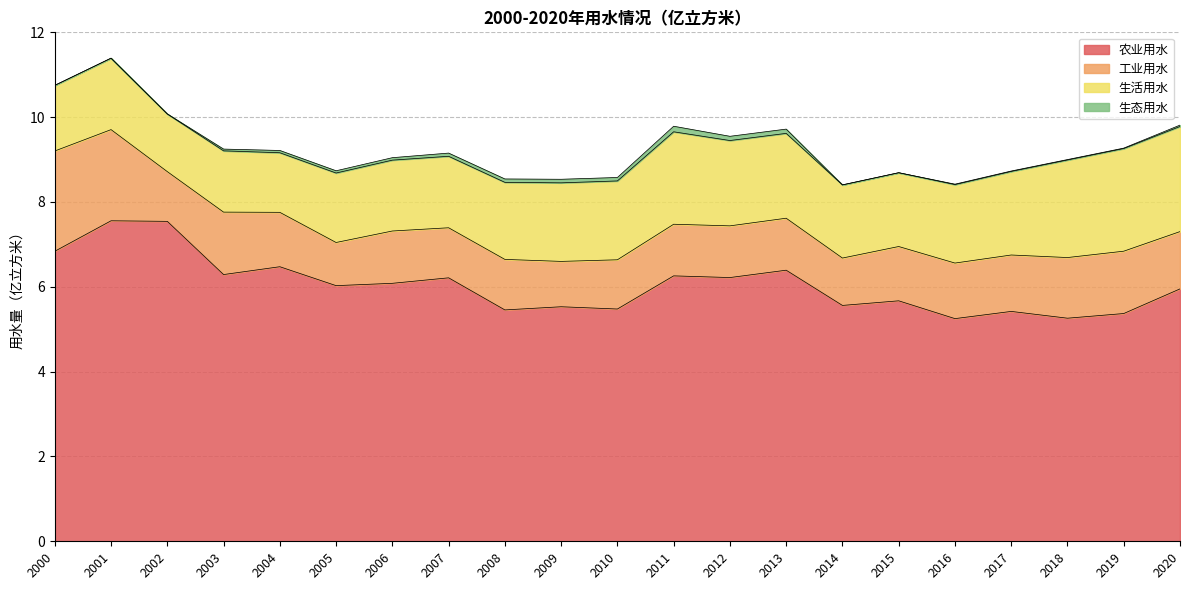

Reading left to right, transcribe all the data shown in this chart.

农业用水: 2000=6.8	2001=7.6	2002=7.5	2003=6.3	2004=6.5	2005=6.0	2006=6.1	2007=6.2	2008=5.5	2009=5.5	2010=5.5	2011=6.3	2012=6.2	2013=6.4	2014=5.6	2015=5.7	2016=5.2	2017=5.4	2018=5.3	2019=5.4	2020=6.0
工业用水: 2000=2.4	2001=2.1	2002=1.2	2003=1.5	2004=1.3	2005=1.0	2006=1.2	2007=1.2	2008=1.2	2009=1.1	2010=1.2	2011=1.2	2012=1.2	2013=1.2	2014=1.1	2015=1.3	2016=1.3	2017=1.3	2018=1.4	2019=1.5	2020=1.4
生活用水: 2000=1.5	2001=1.7	2002=1.4	2003=1.4	2004=1.4	2005=1.6	2006=1.7	2007=1.7	2008=1.8	2009=1.9	2010=1.9	2011=2.2	2012=2.0	2013=2.0	2014=1.7	2015=1.7	2016=1.9	2017=2.0	2018=2.3	2019=2.4	2020=2.5
生态用水: 2000=0.0	2001=0.0	2002=0.0	2003=0.0	2004=0.1	2005=0.1	2006=0.1	2007=0.1	2008=0.1	2009=0.1	2010=0.1	2011=0.1	2012=0.1	2013=0.1	2014=0.0	2015=0.0	2016=0.0	2017=0.0	2018=0.0	2019=0.0	2020=0.0